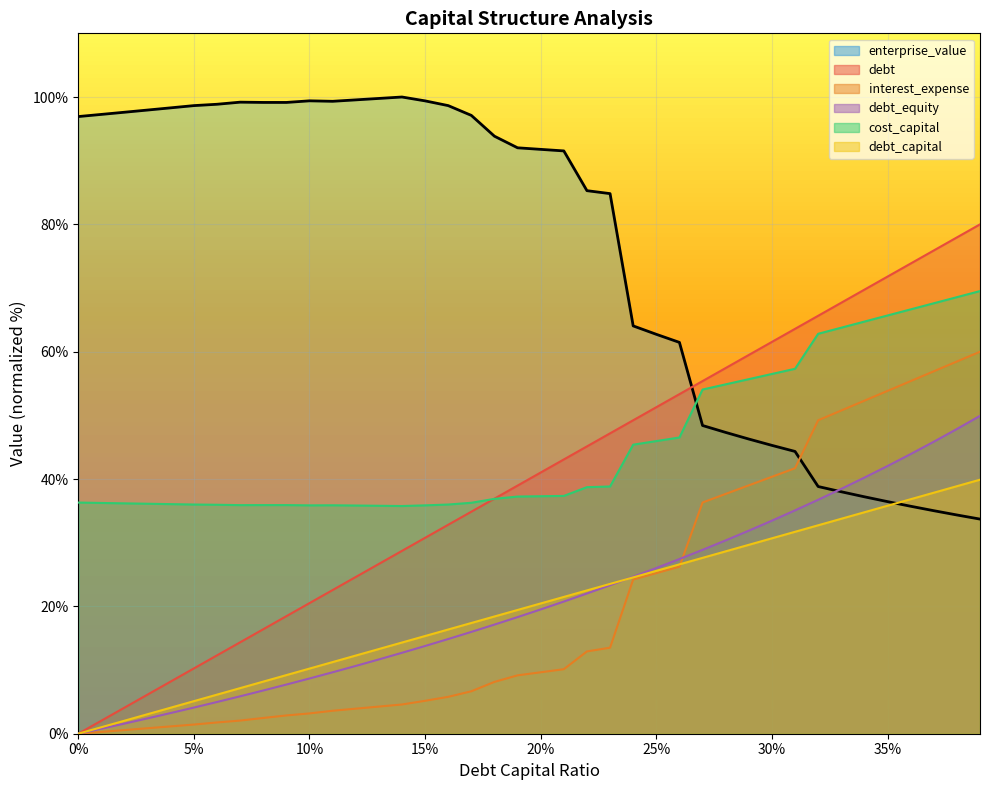

True or false: debt_equity has a value of 10.3 at 25%.

False